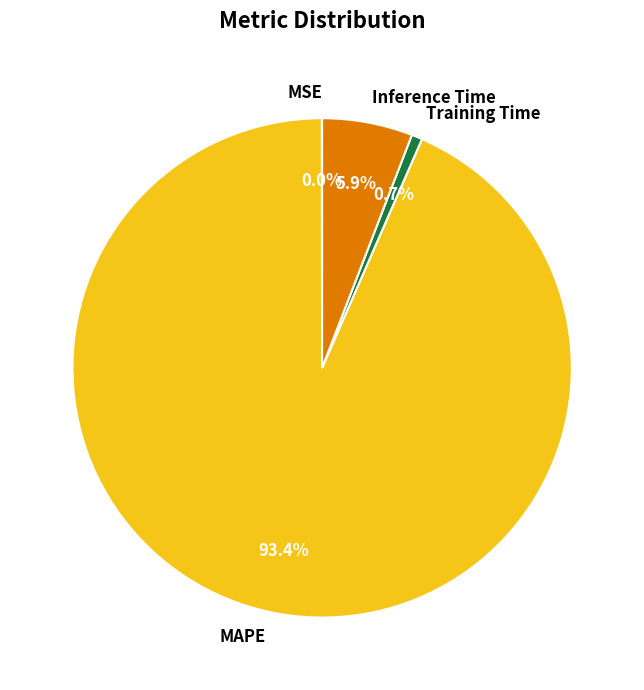

Between Inference Time and MAPE, which is larger?

MAPE